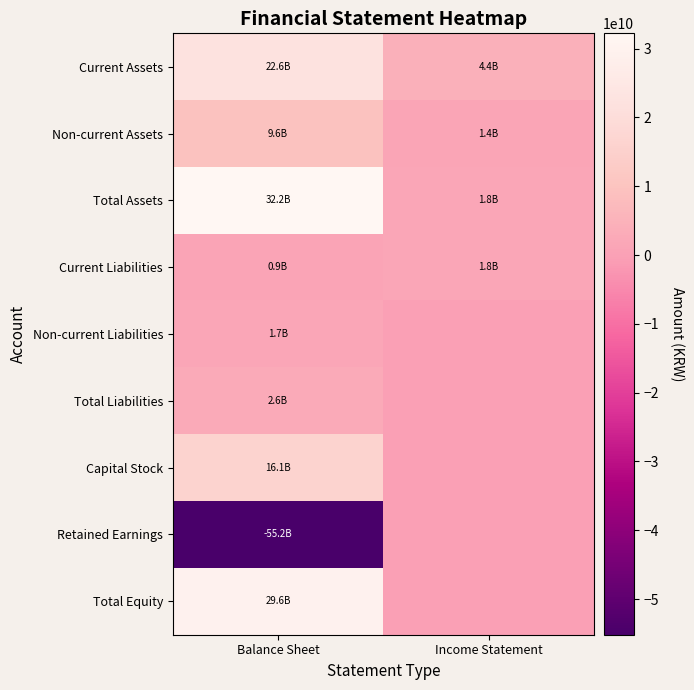

What is the total value across all series at Balance Sheet?

60171394019